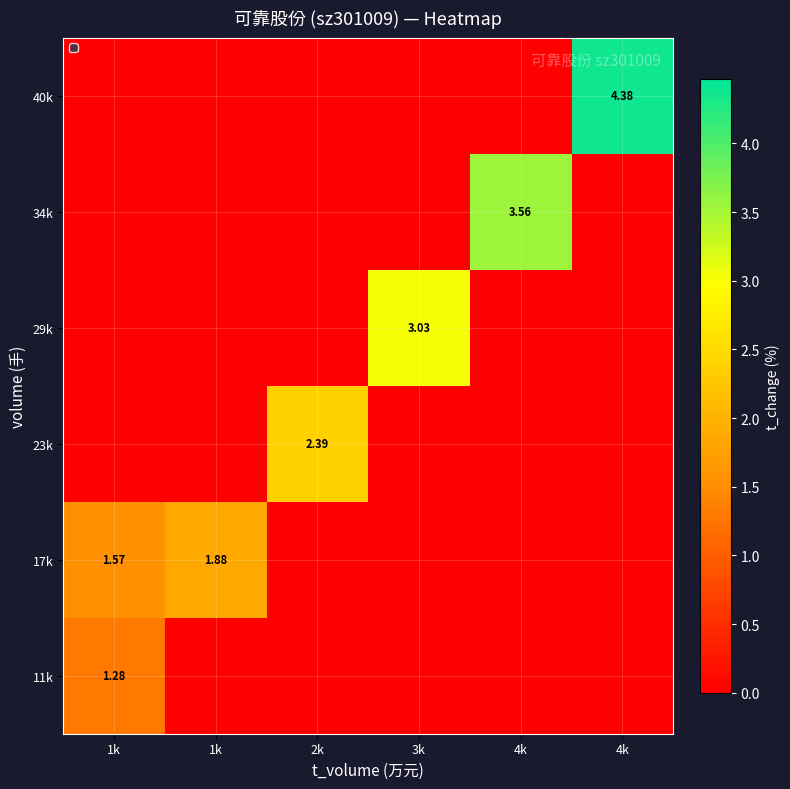

Which category has the lowest value across all series?

1k